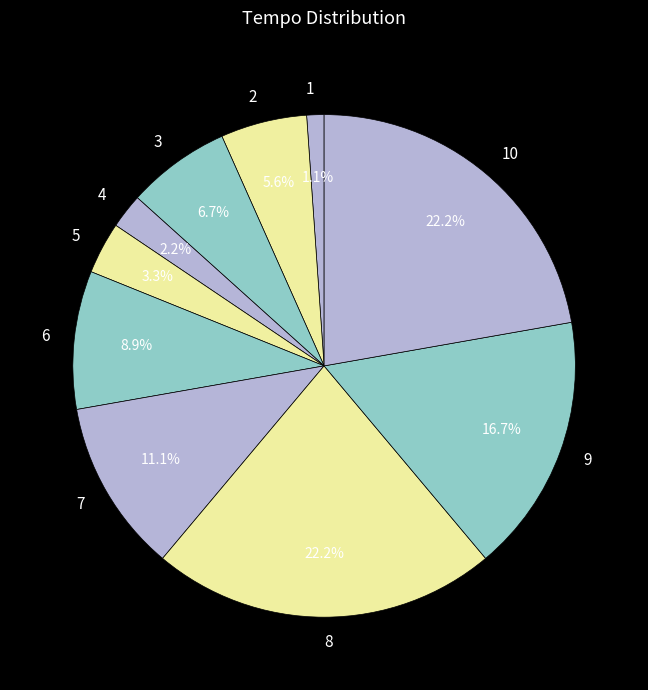

Is it true that 7 is 1% of the pie?

False